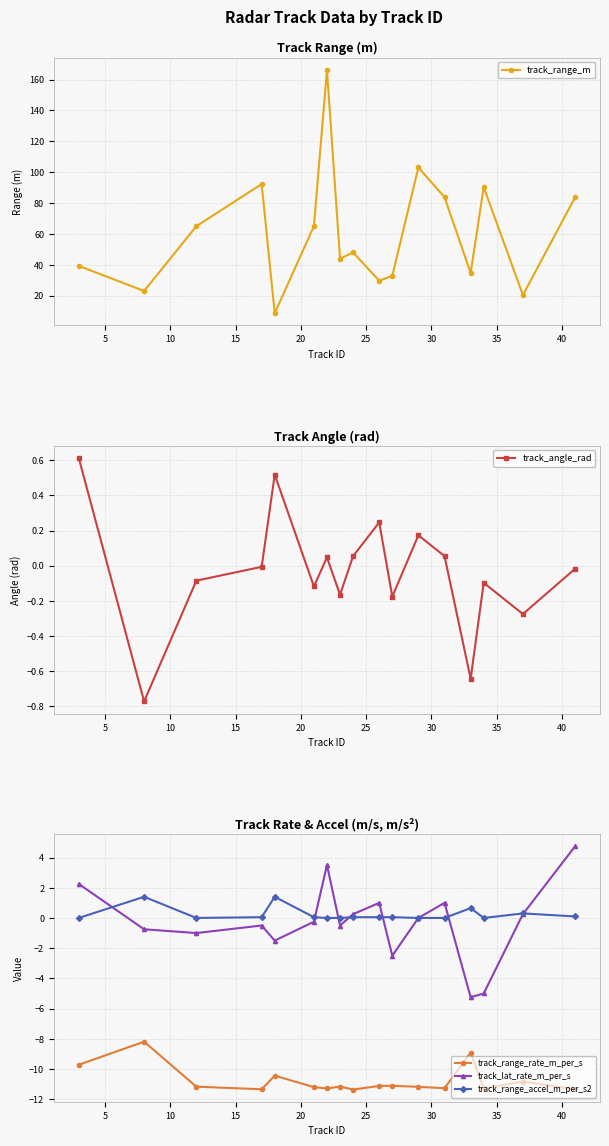

At which category does track_angle_rad reach its first local valley?

5